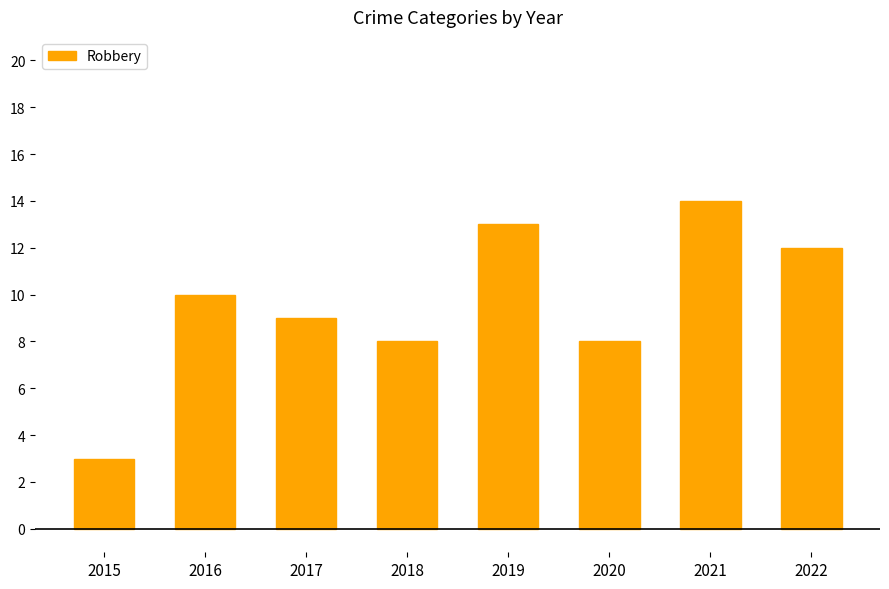

Which has a higher value, 2020 or 2017?

2017